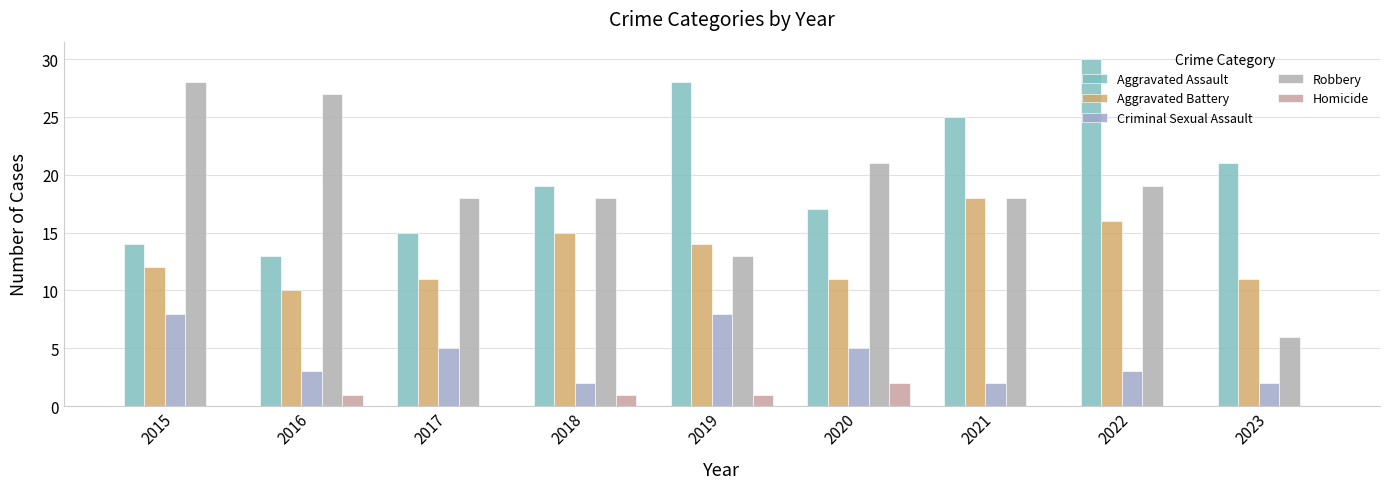

Are the bars grouped side by side (vs. stacked)?

Yes